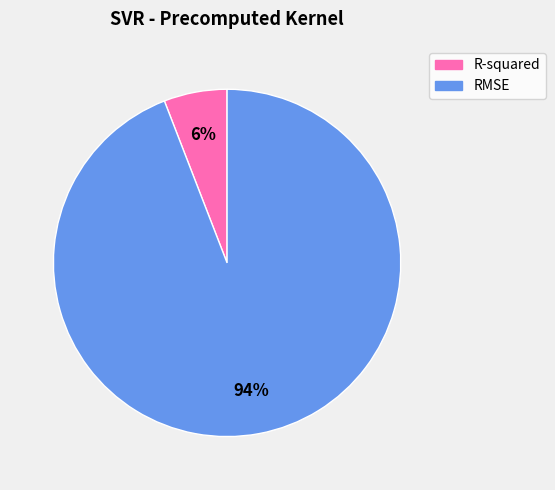

What is the smallest slice in the pie chart?

R-squared